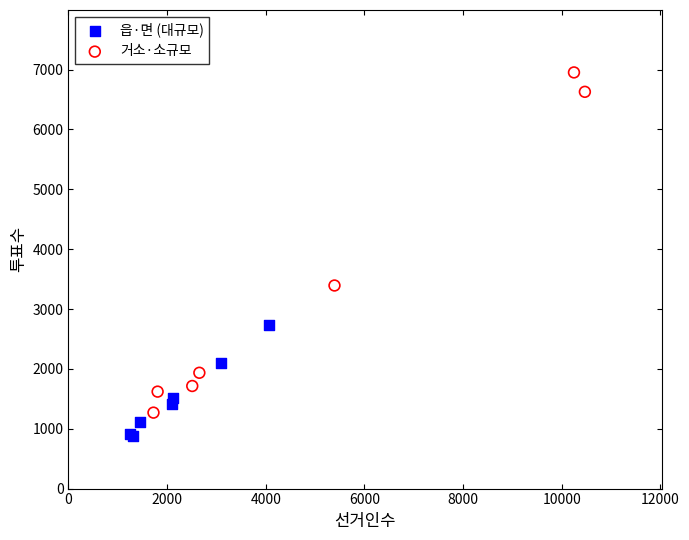

Which series has the widest spread of Y values?

거소·소규모